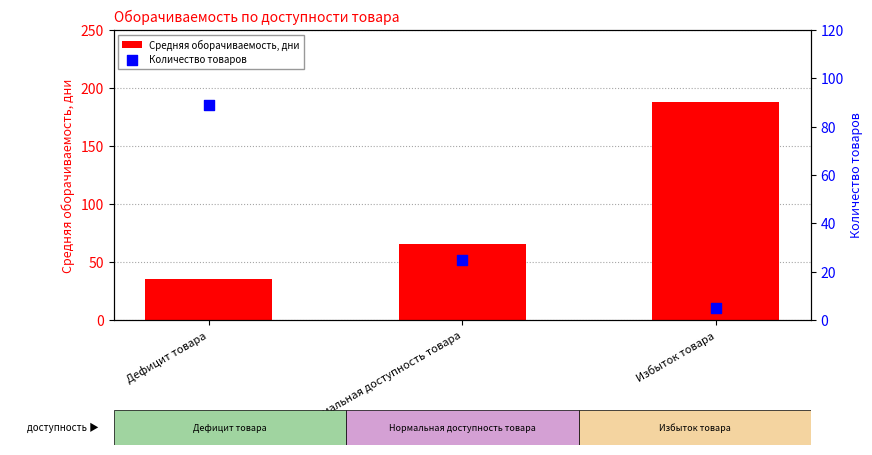

Which series has the widest spread of Y values?

Средняя оборачиваемость, дни